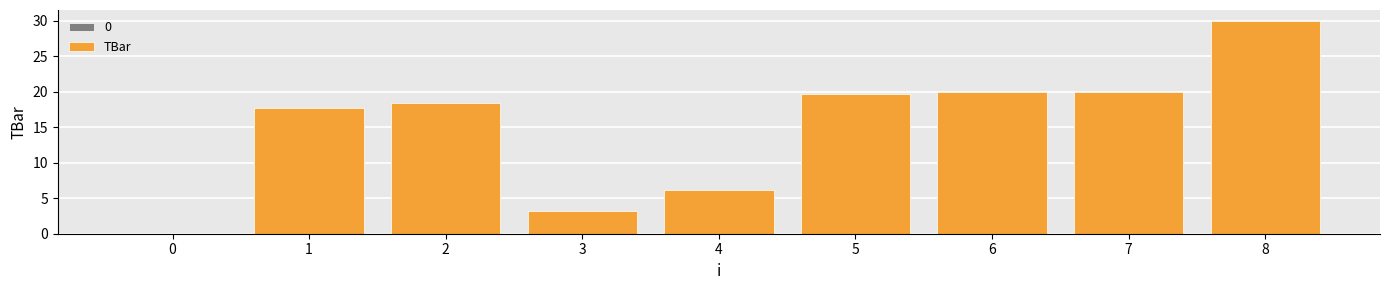

How many data points does each series have?

9